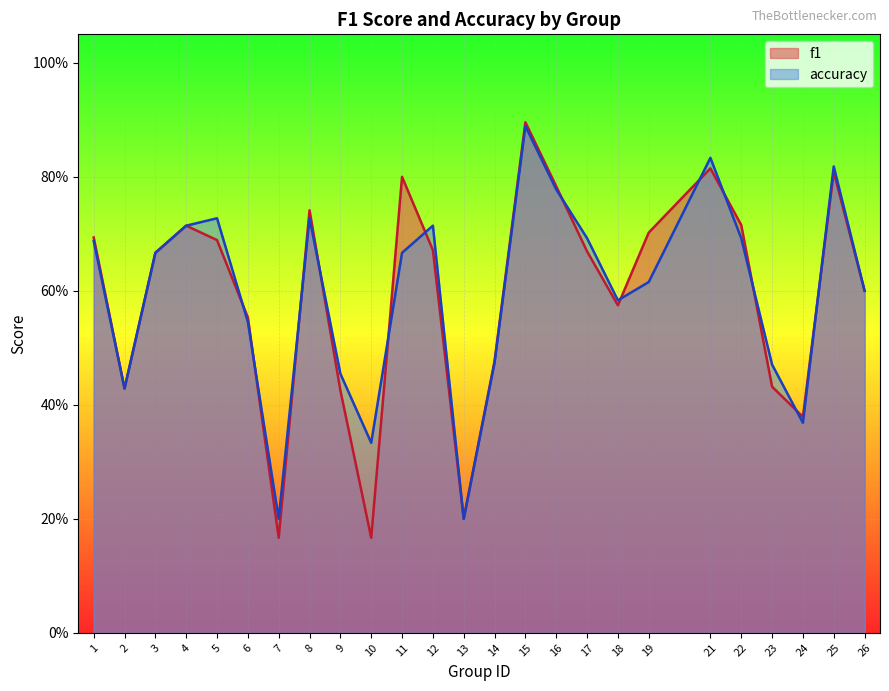

What is the average value of the accuracy series?

0.6